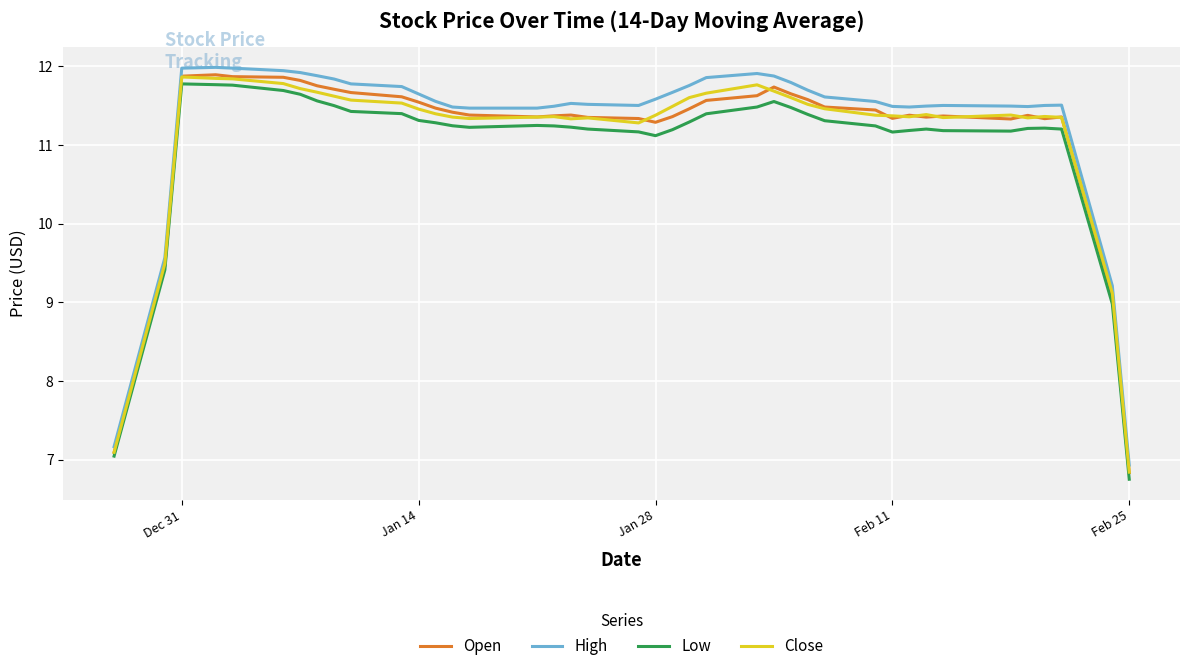

True or false: High and Low cross at least once.

False